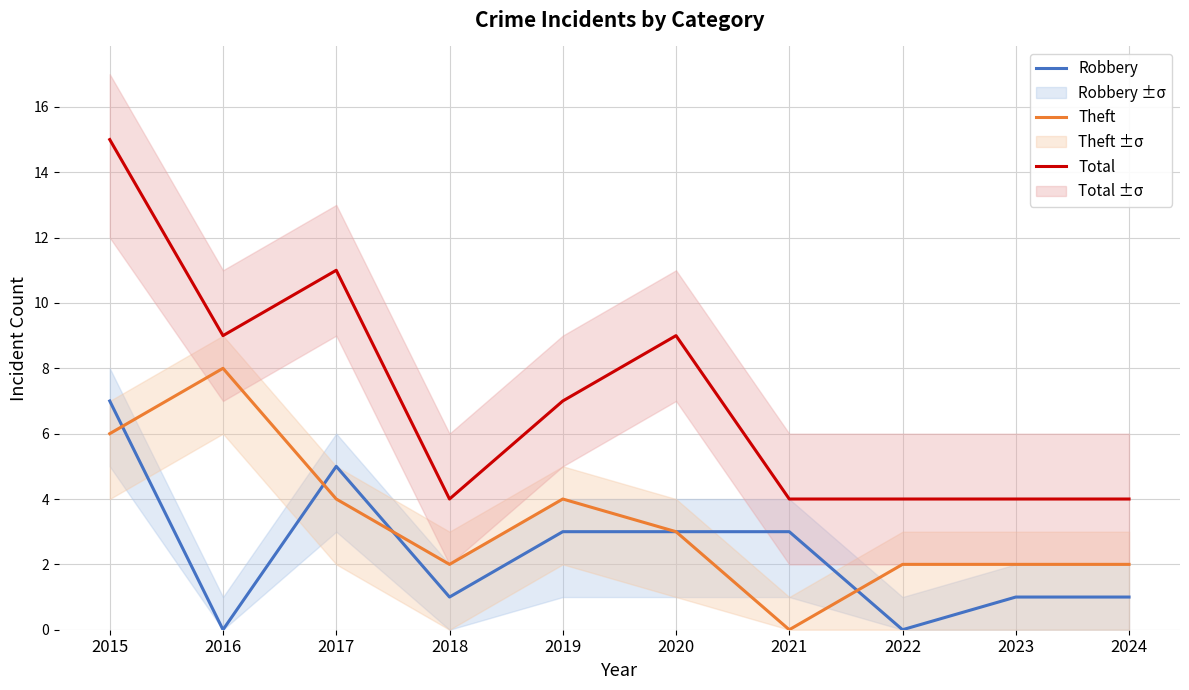

What is the average value of the Robbery series?

2